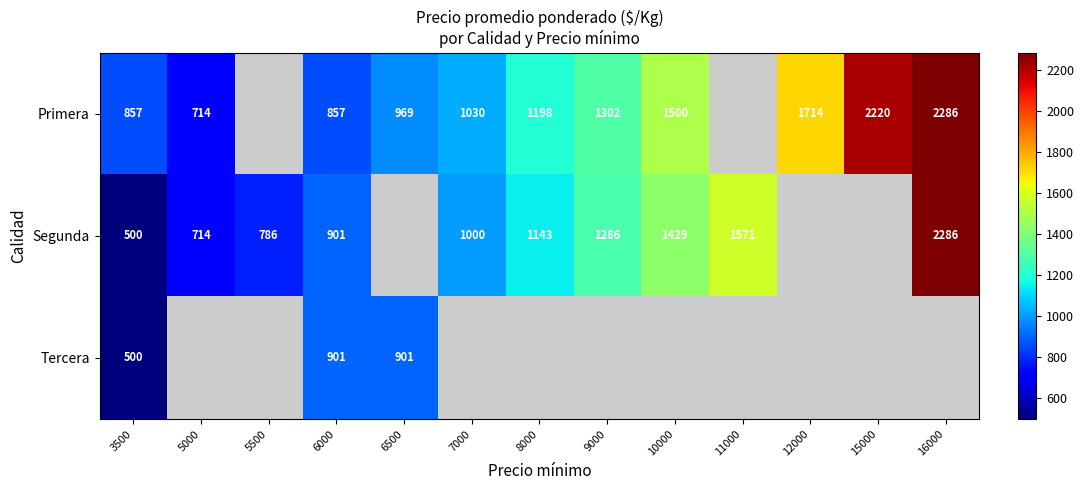

Which has a higher value, 10000 or 6000?

10000